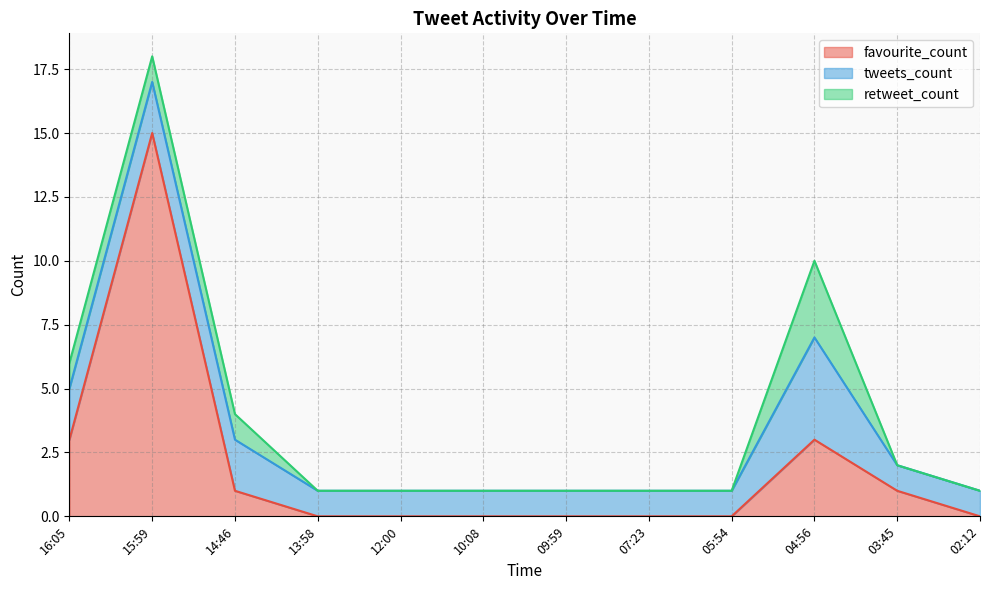

How many intersections are there between favourite_count and tweets_count?

1